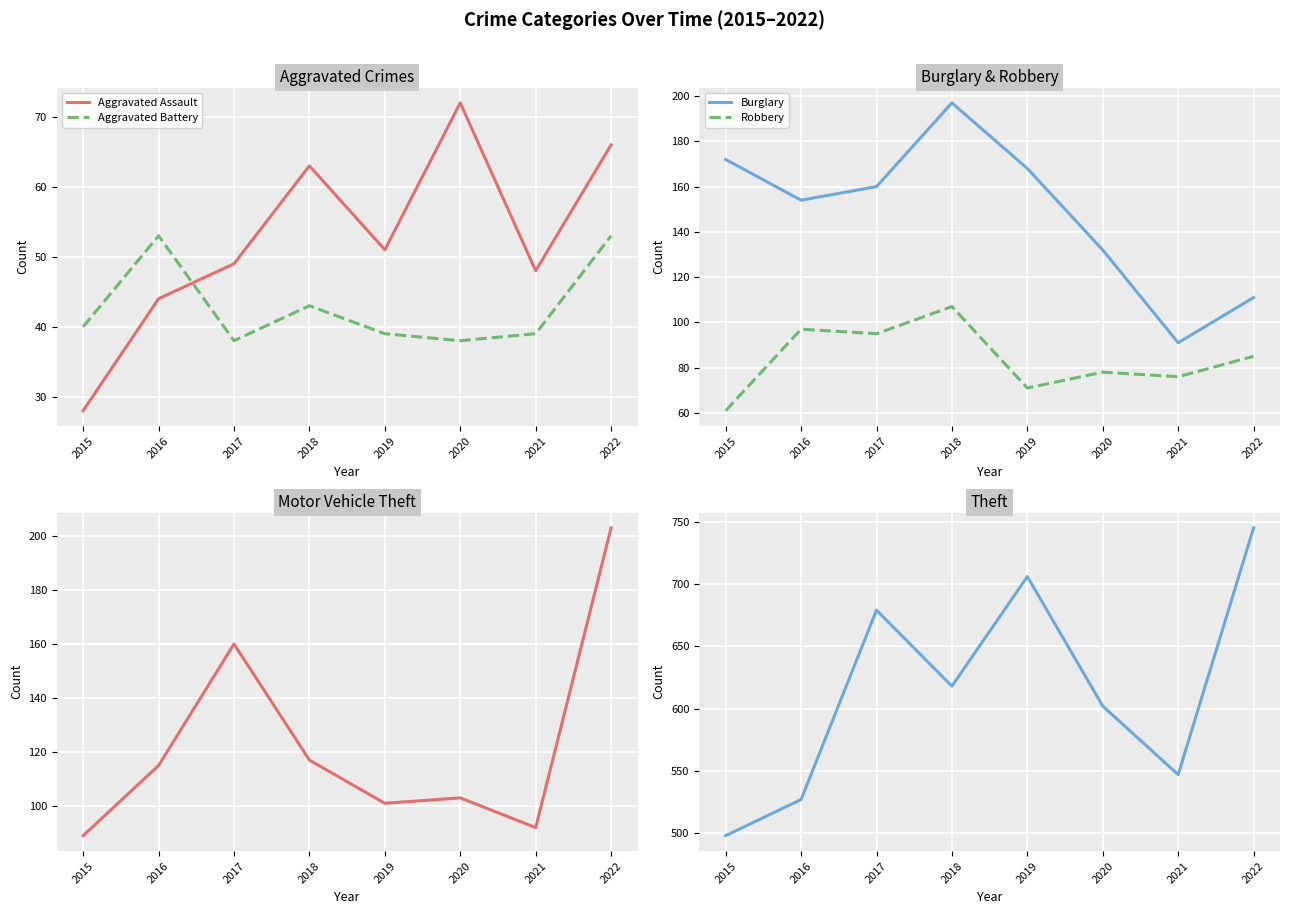

True or false: Aggravated Assault and Motor Vehicle Theft intersect in this chart.

False